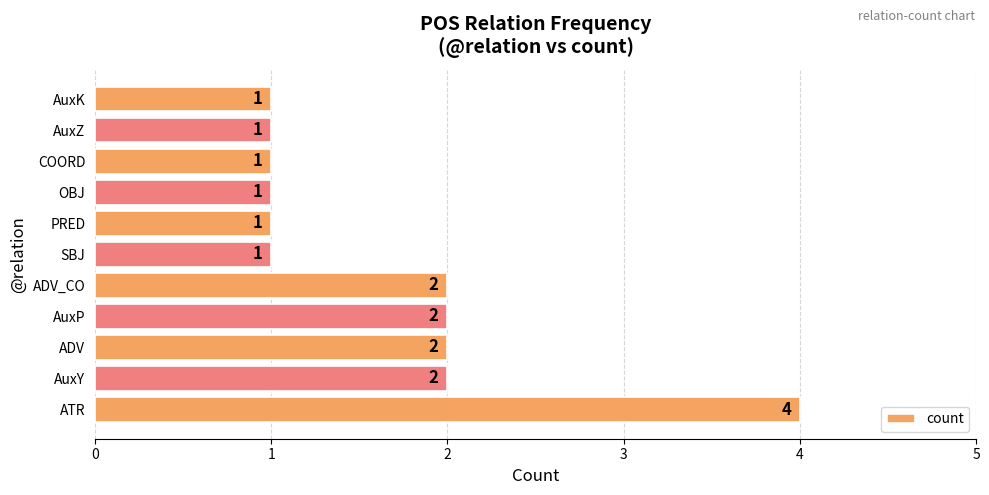

How many data points are above 1?

5